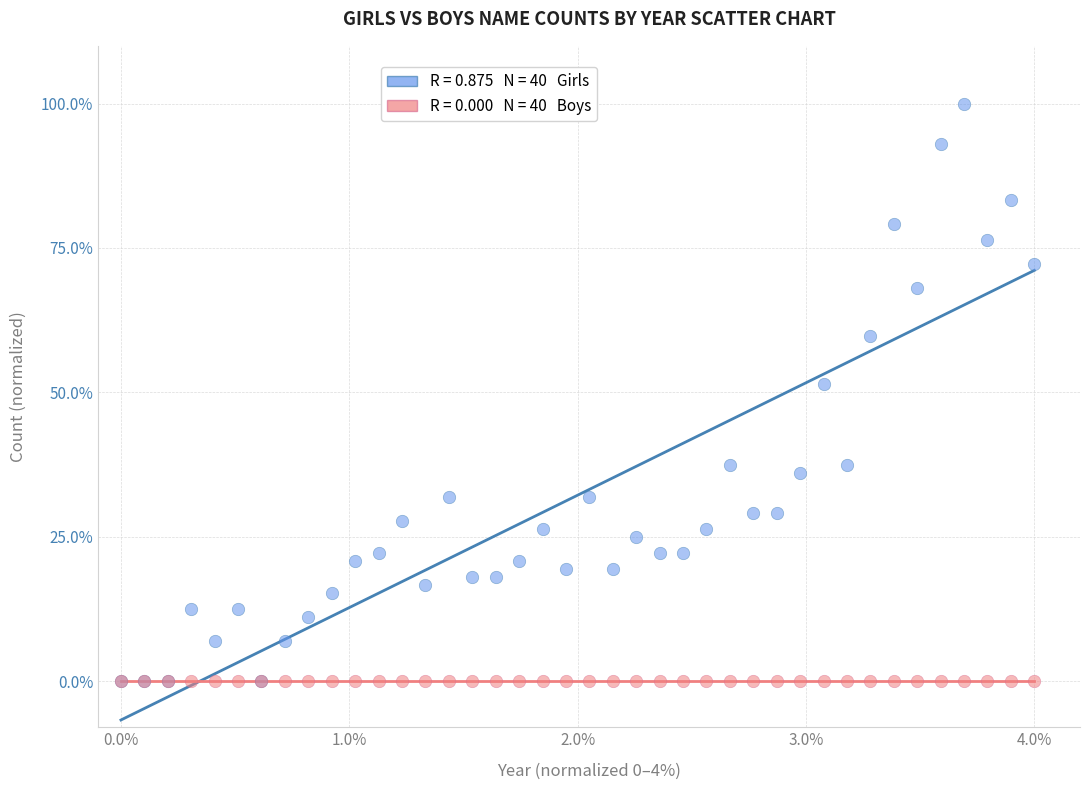

Across all series, what Y value is closest to 50?

51.4